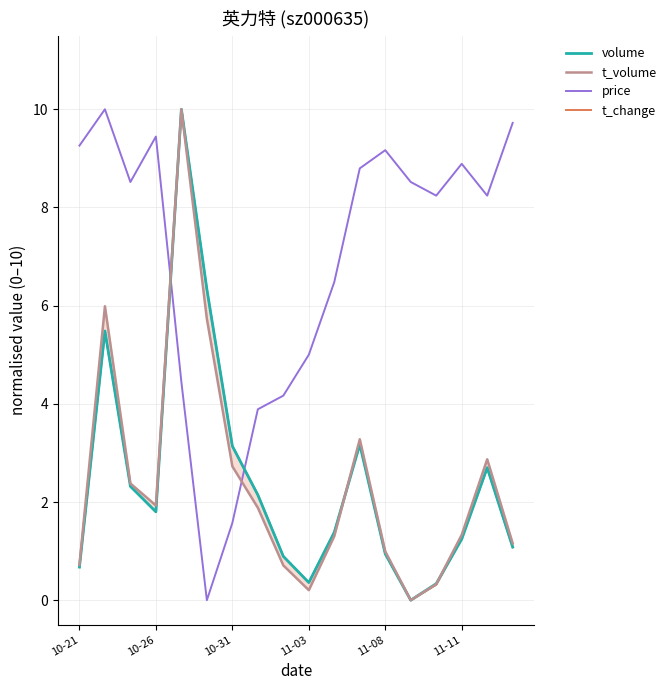

How many times do t_change and price cross each other?

2